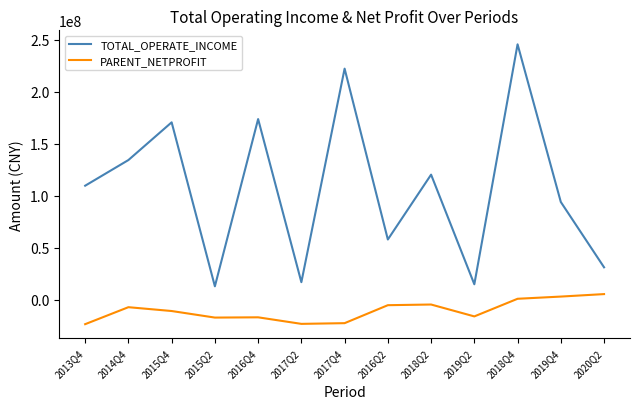

What position from the right is 2017Q2?

8